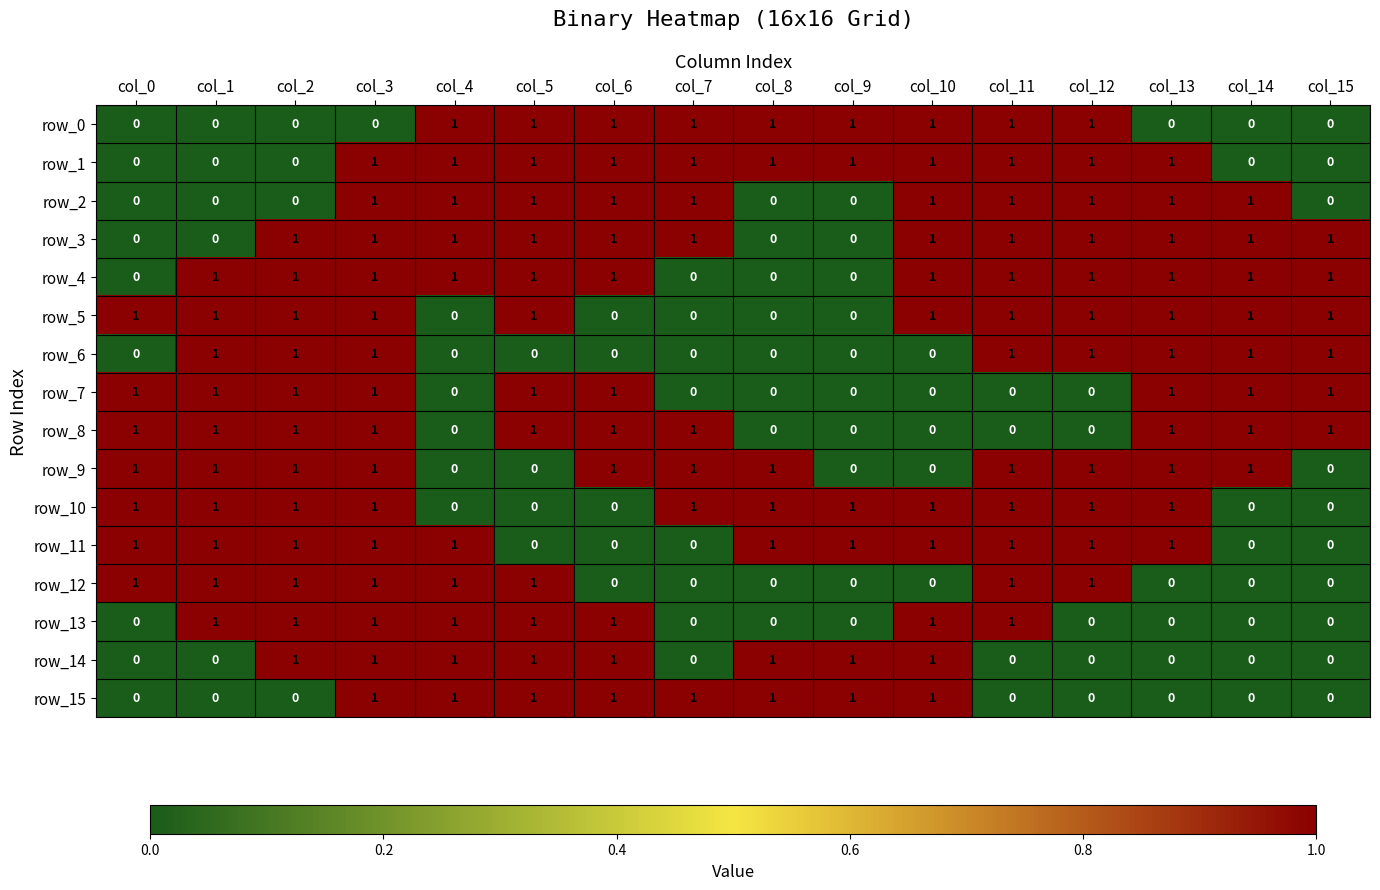

The row_8 series shows 2 at col_6. True or false?

False